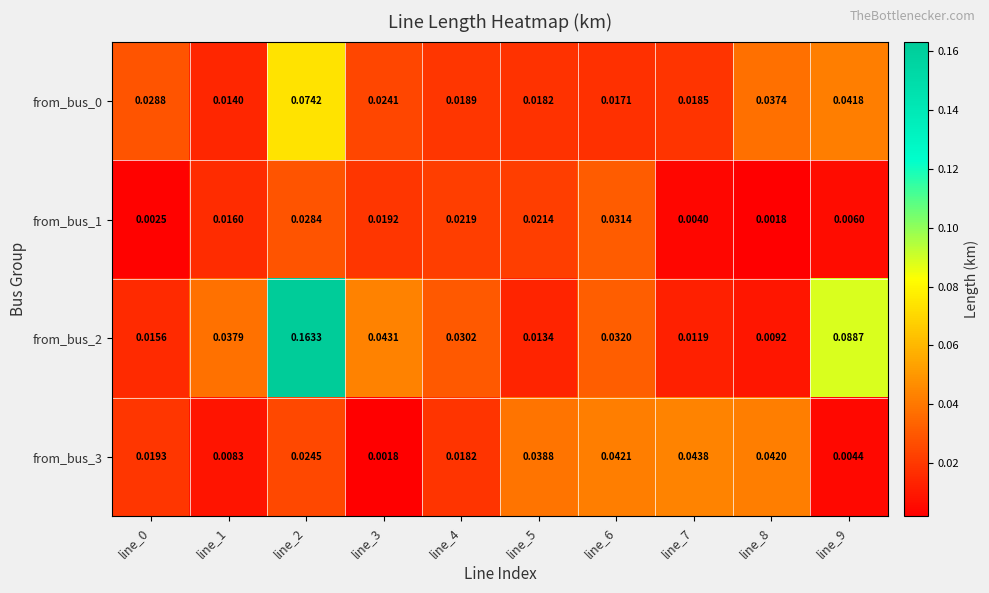

At how many categories does at least one series exceed 0?

10